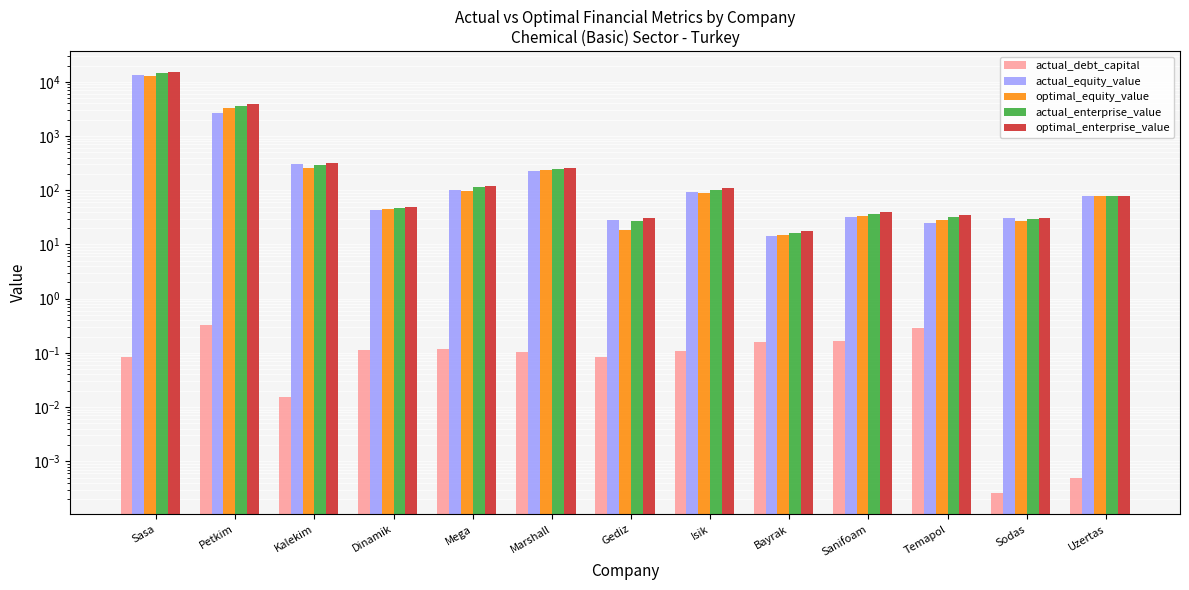

How many categories are shown in the chart?

13